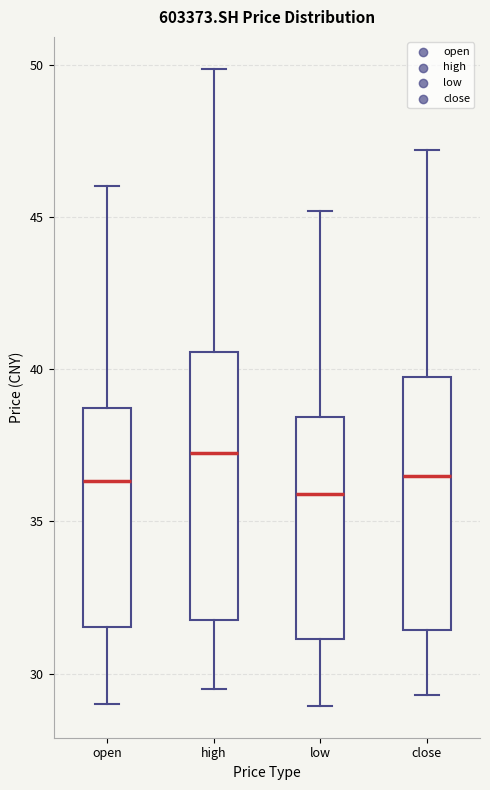

Where is the lower edge of the box for close on the y-axis? The values are not printed on the chart, so give them approximately, as read against the axis.

31.5